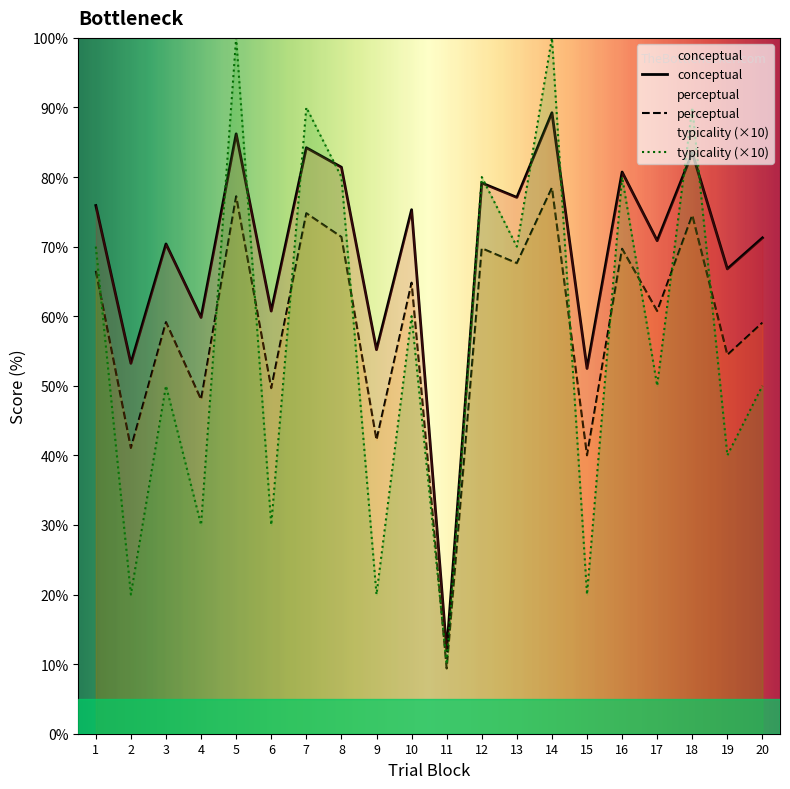

What is the spread (max minus min) of values at 6?

30.7